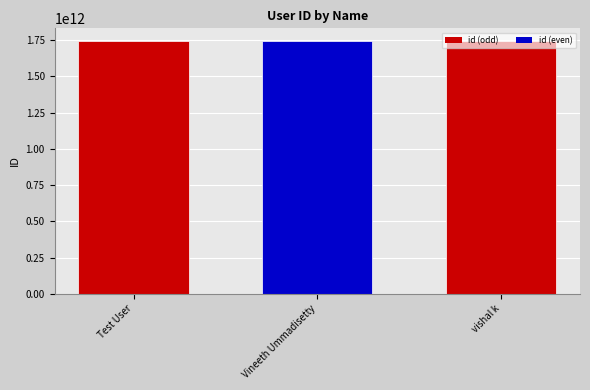

Read the value at Vineeth Ummadisetty.

1744003743096